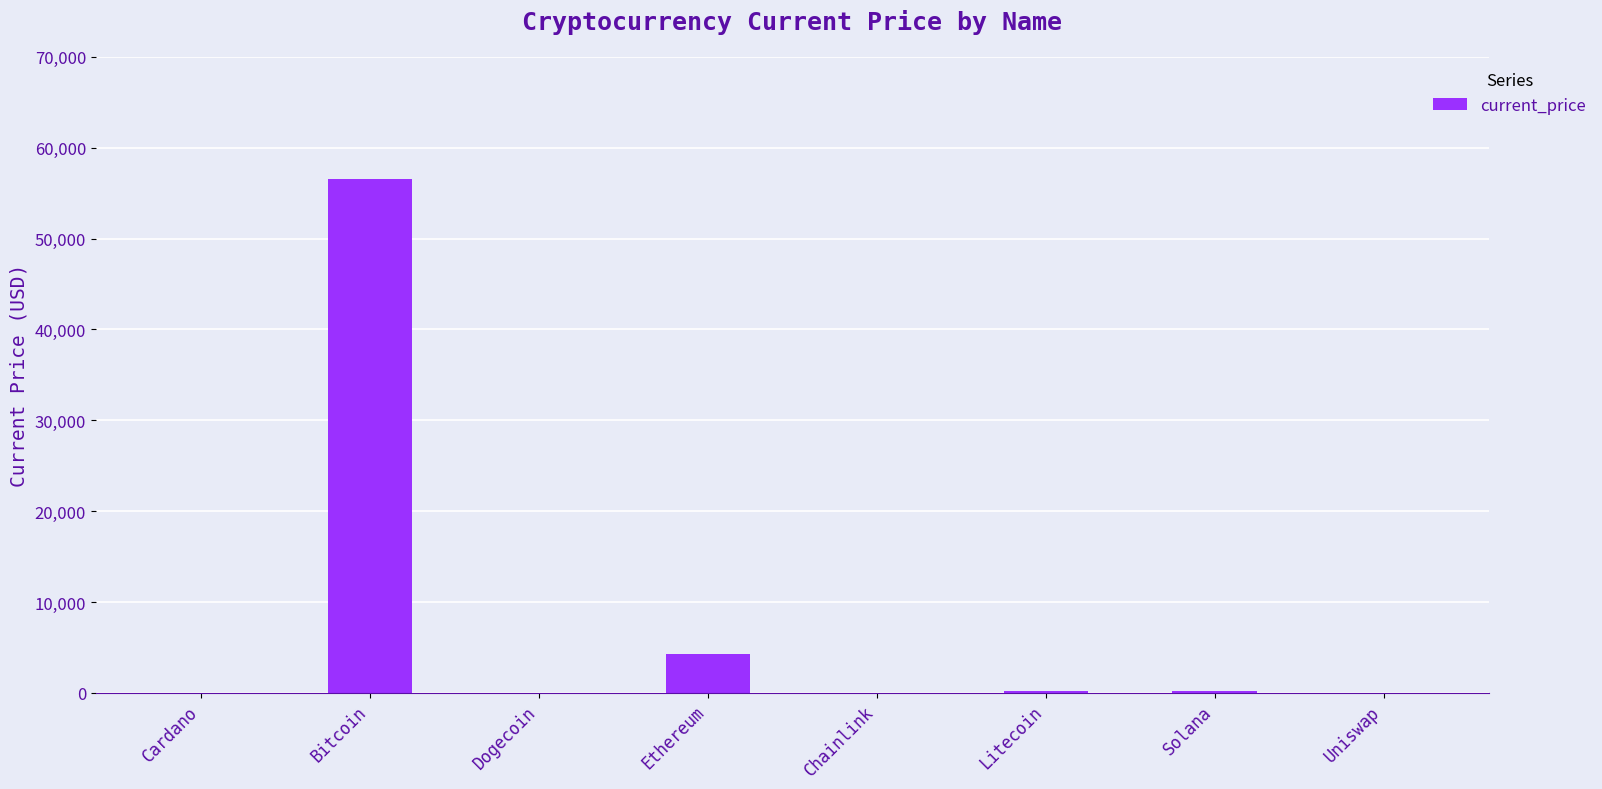

Does the chart contain stacked bars?

No